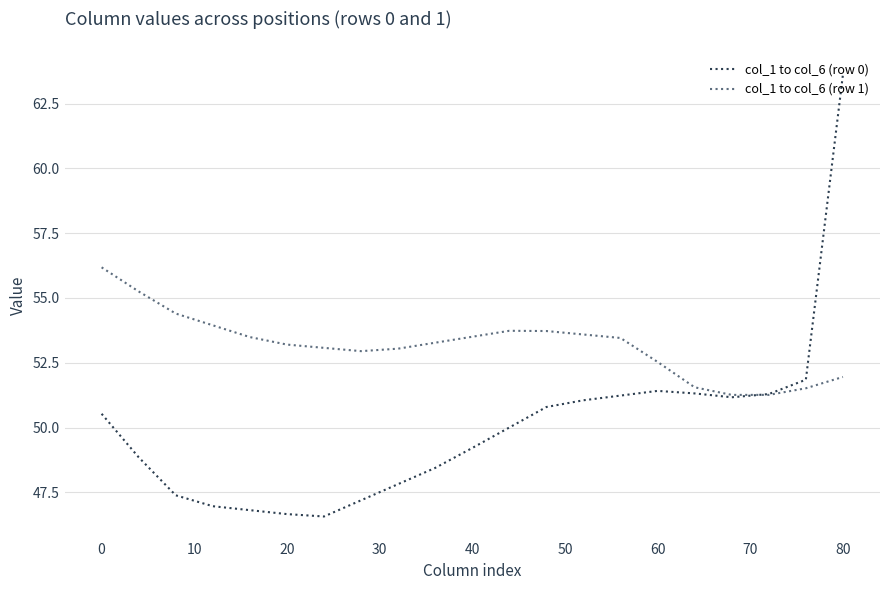

List the series in order of their overall mean, highest first.

col_1 to col_6 (row 1), col_1 to col_6 (row 0)